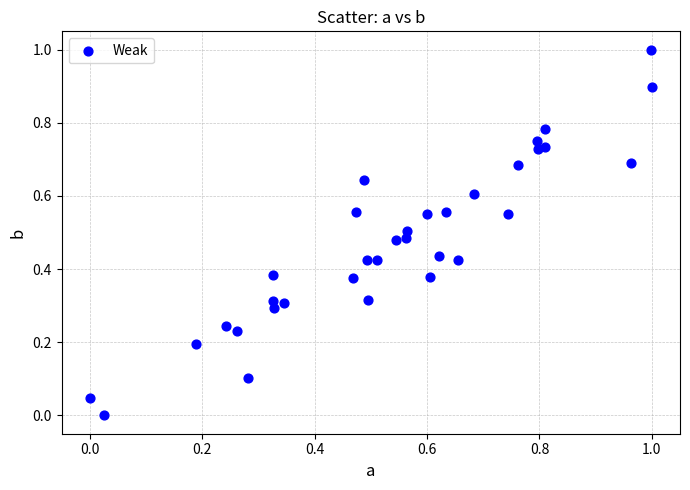

What is the range of X values (max minus min)?

1.0